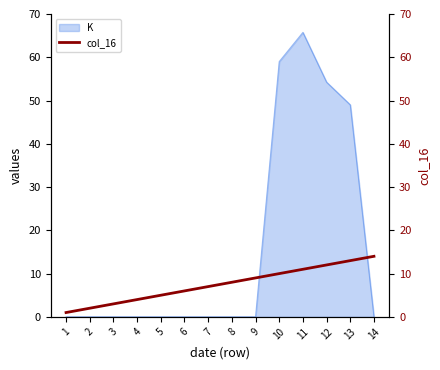

At which label is K closest to 32?

13